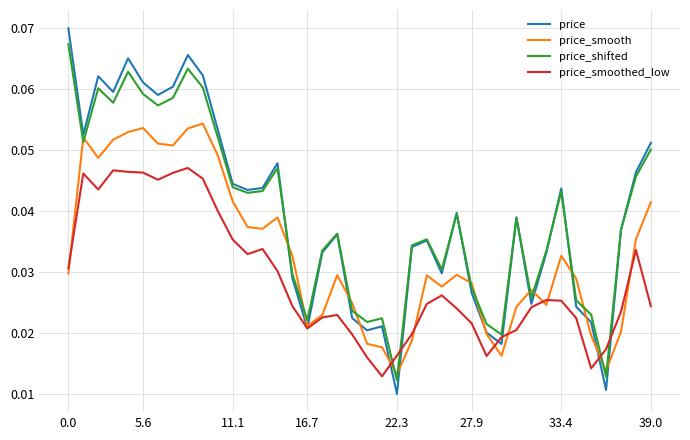

Which label corresponds to the smallest value in the chart?

22.3